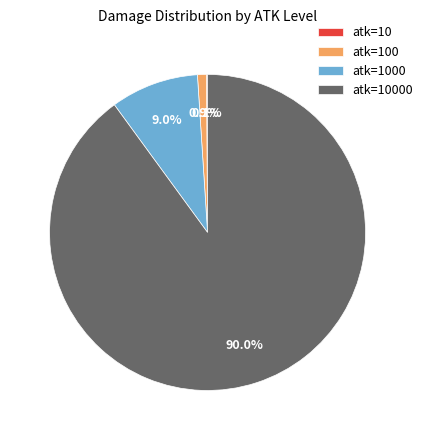

Is there a majority slice in this chart?

Yes